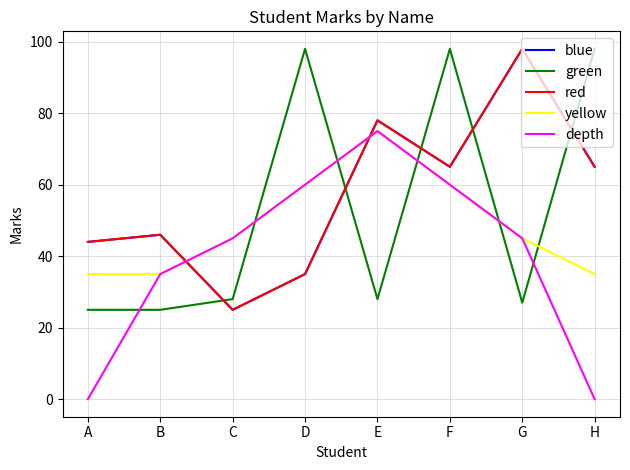

What is the value of the yellow point at the 3rd from the left?

45